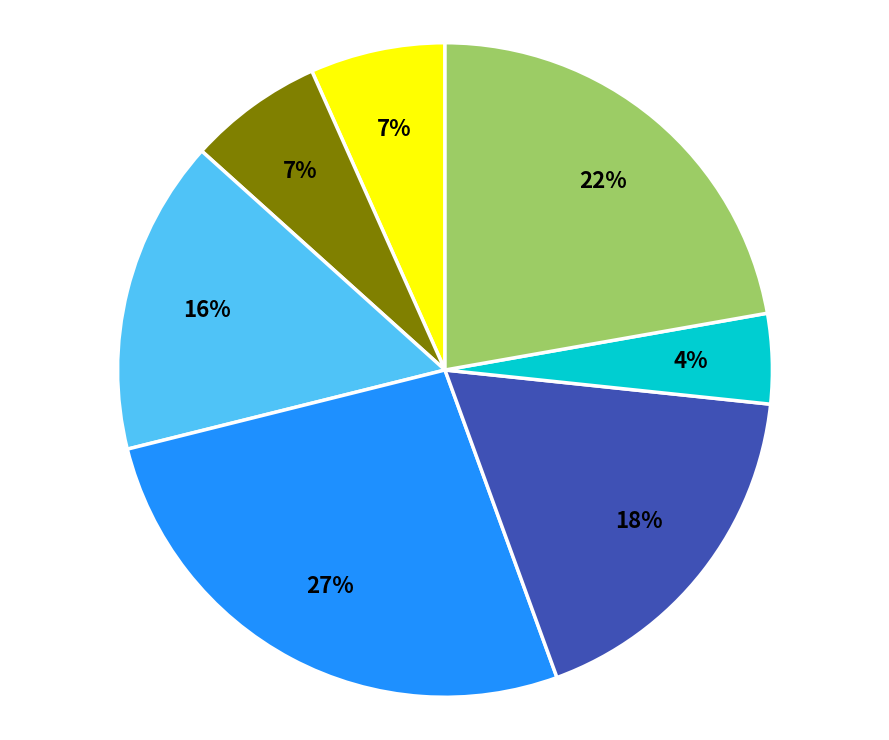

To the nearest percent, what is the average slice percentage?

14%